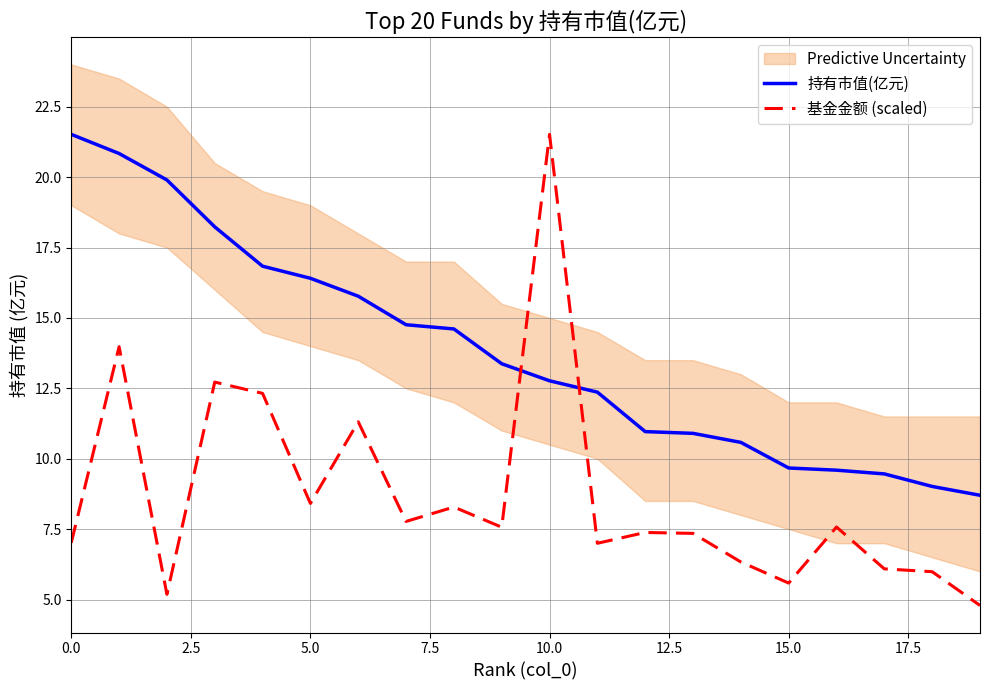

True or false: 持有市值(亿元) and 基金金额 (scaled) cross at least once.

True